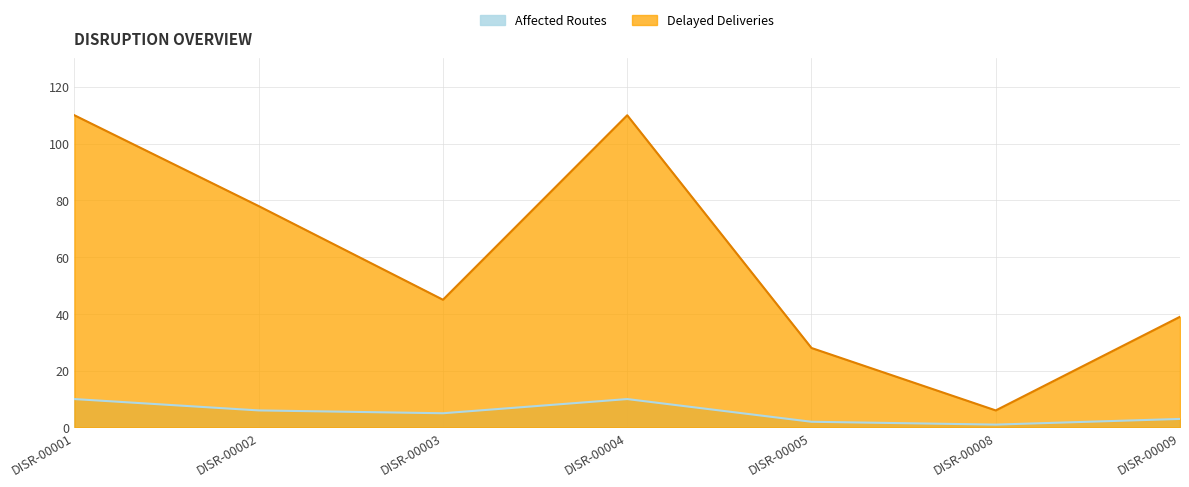

Where is Delayed Deliveries nearest to the value 58?

DISR-00003